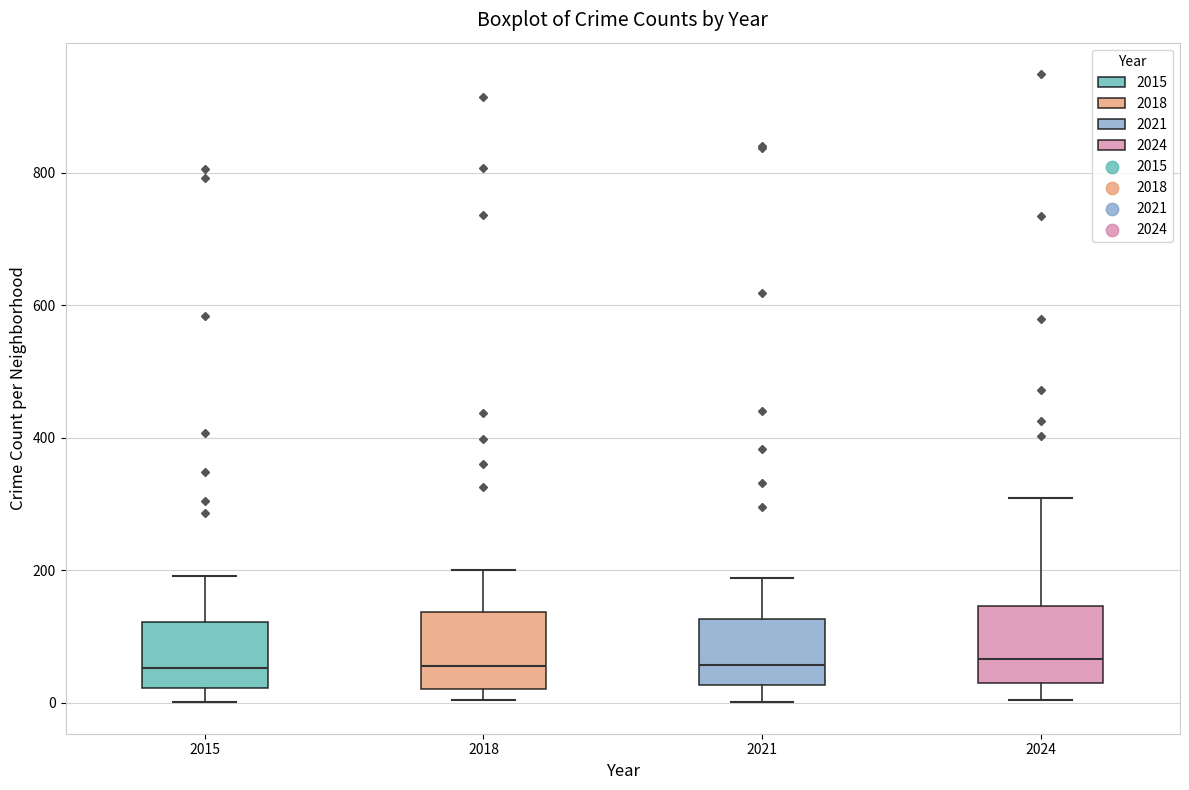

Reading left to right, read every box against the y-axis: the position of its median line, the range the box covers, and the ends of its whiskers. The values are not printed on the chart, so give them approximately, as read against the axis.

2015: median 60, box 20 to 120, whiskers 0 to 200
2018: median 60, box 20 to 140, whiskers 0 to 200
2021: median 60, box 20 to 120, whiskers 0 to 180
2024: median 60, box 40 to 140, whiskers 0 to 320